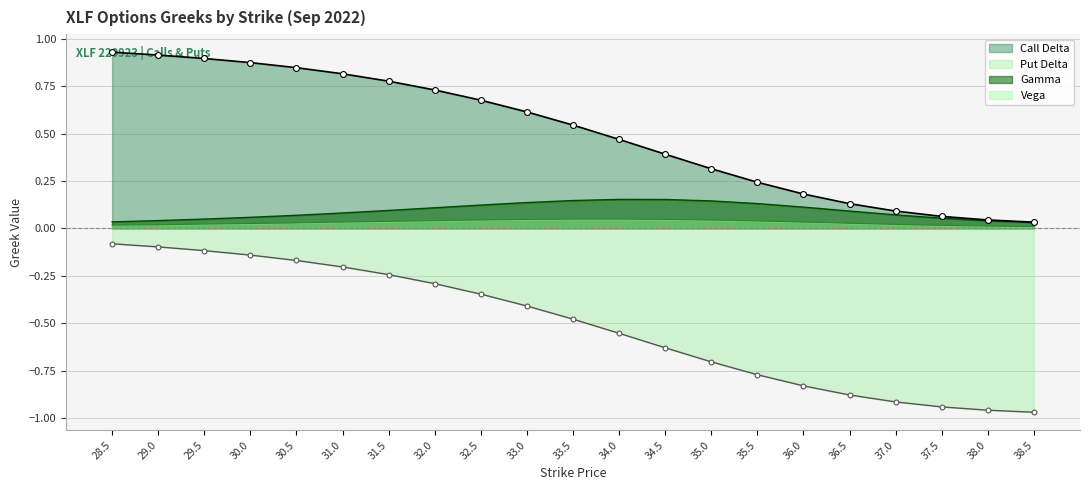

At which category is the sum across all series the highest?

28.5